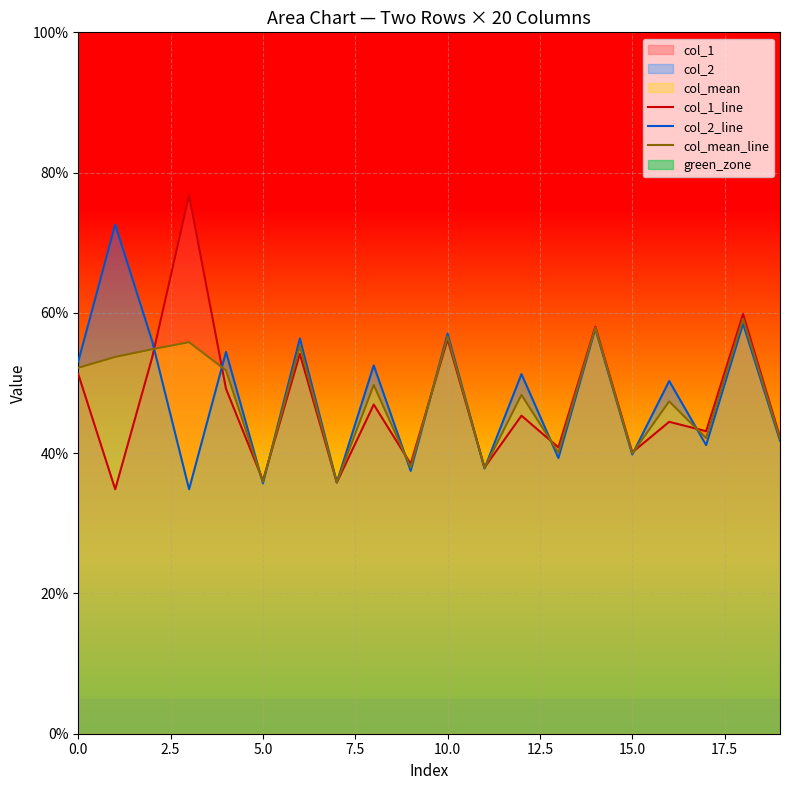

Rank the series by their maximum value, from highest to lowest.

col_1_line, col_2_line, col_mean_line